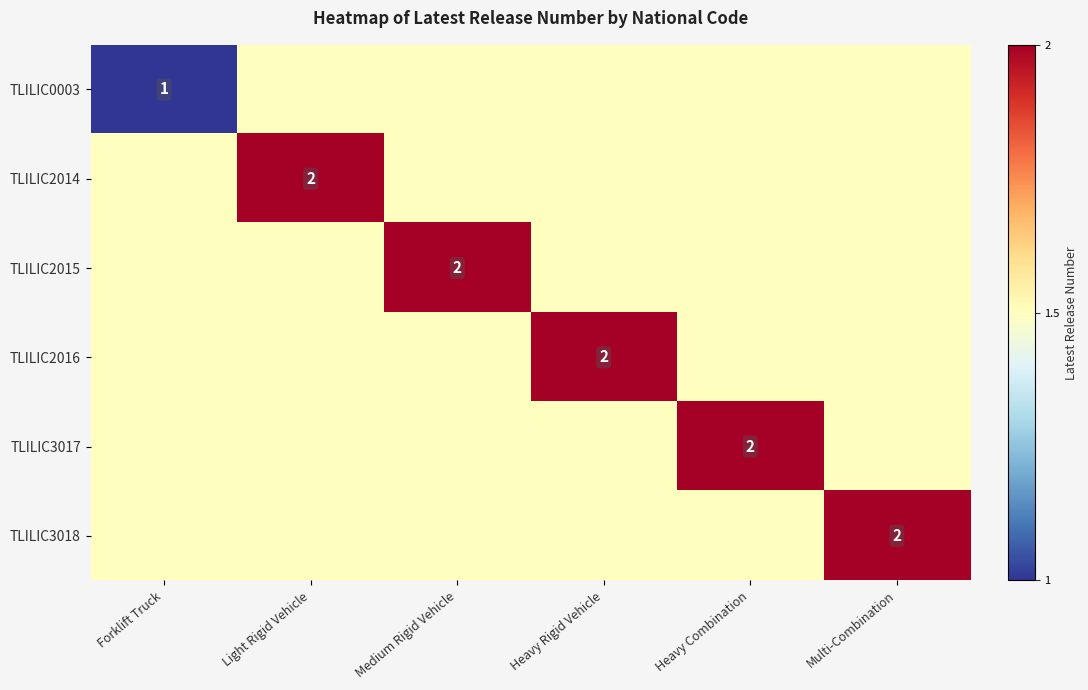

Rank the series by their maximum value, from highest to lowest.

TLILIC2014, TLILIC2015, TLILIC2016, TLILIC3017, TLILIC3018, TLILIC0003